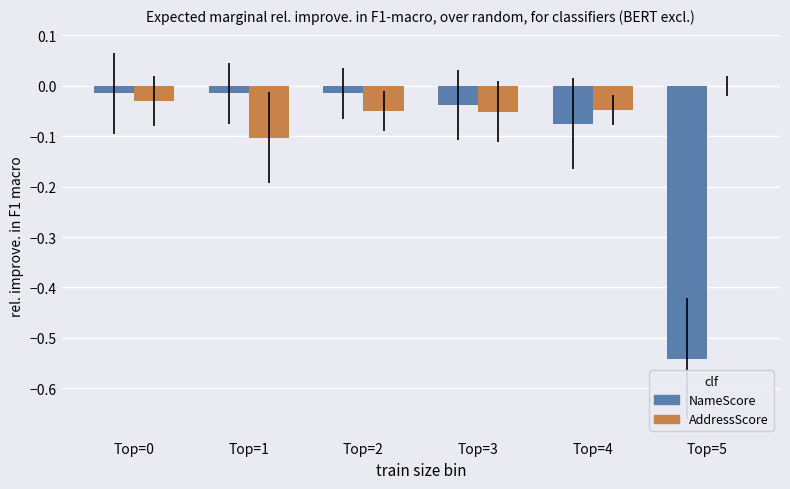

Are the bars grouped side by side (vs. stacked)?

Yes